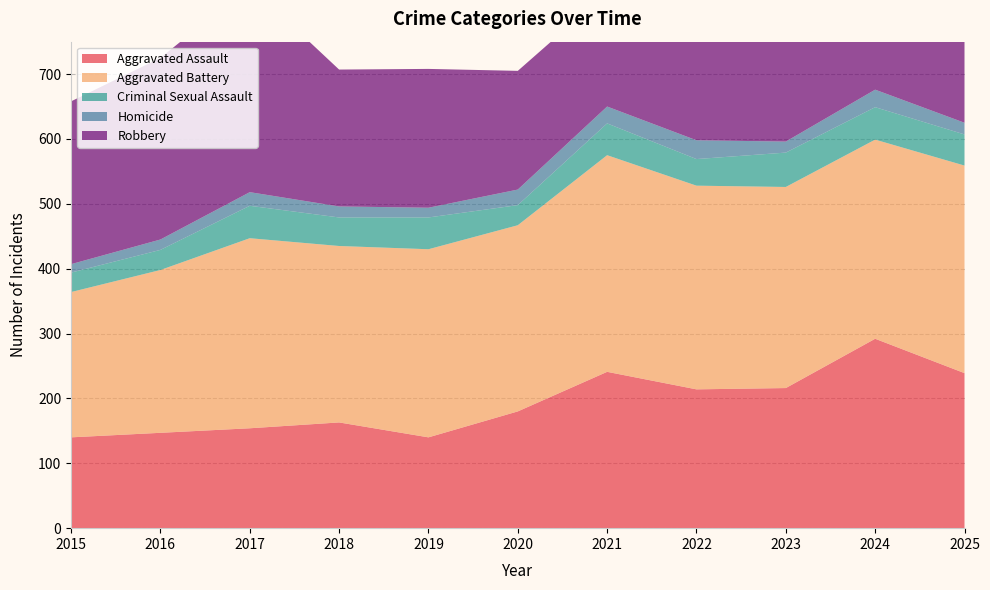

Reading left to right, extract all data points from this chart.

Aggravated Assault: 140	147	154	163	140	180	241	214	216	292	239
Aggravated Battery: 224	251	293	272	290	287	334	314	310	307	320
Criminal Sexual Assault: 30	31	50	44	49	31	49	41	53	50	48
Homicide: 13	16	21	17	15	24	26	29	17	27	18
Robbery: 251	280	318	211	214	183	176	189	236	227	167